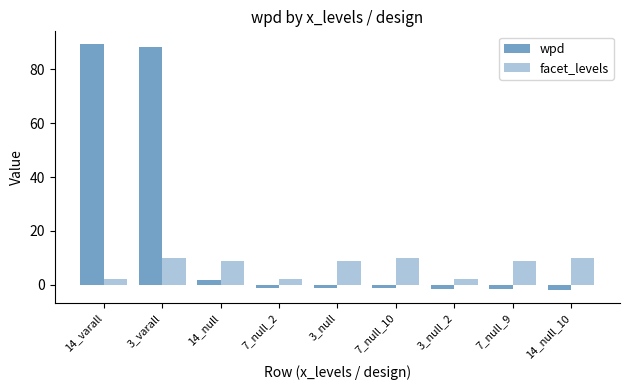

Are the bars horizontal?

No